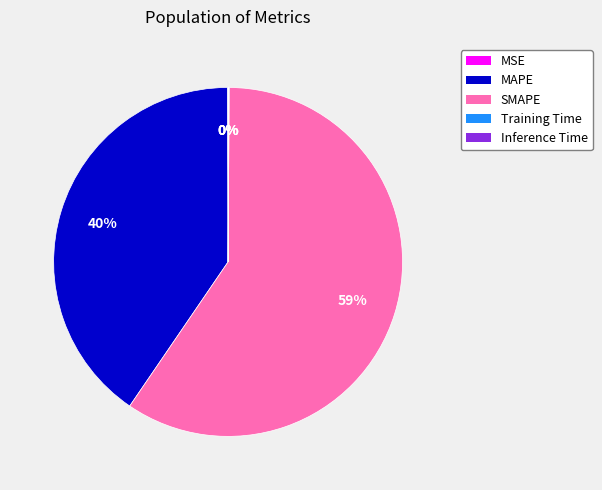

To the nearest percent, what is the average slice percentage?

20%